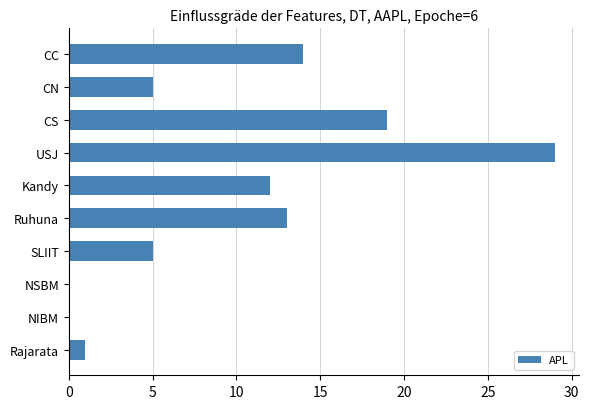

Which has a higher value, Ruhuna or CS?

CS